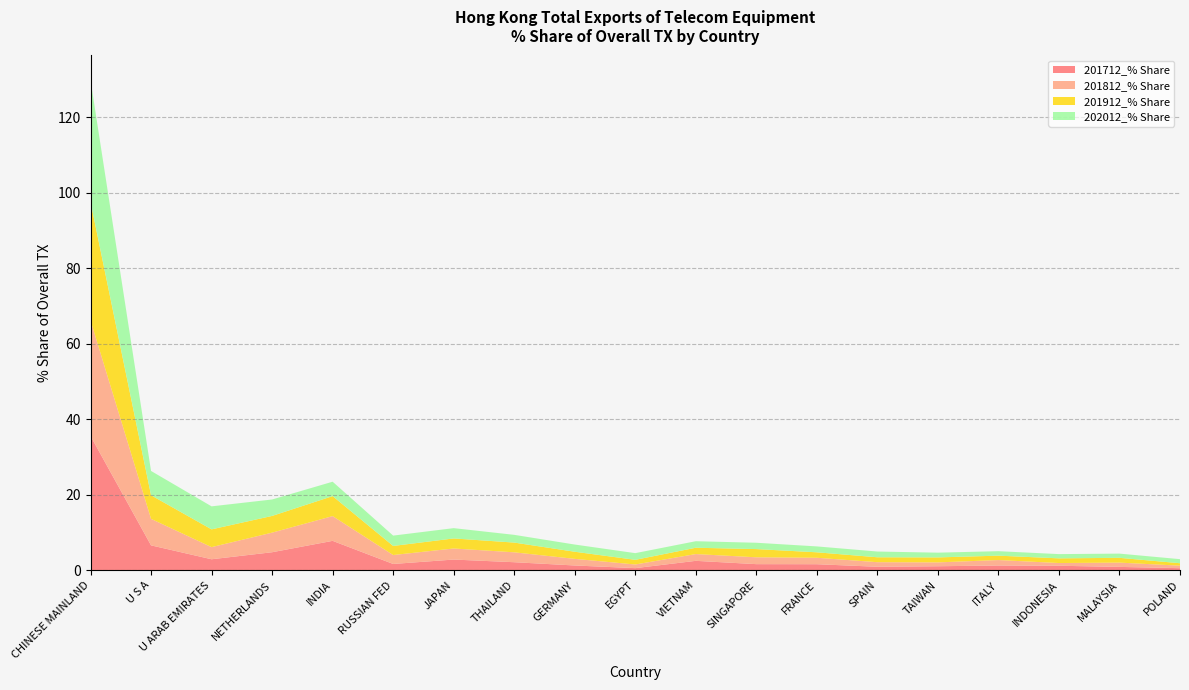

Reading left to right, what are all the values shown in this chart?

201712_% Share: CHINESE MAINLAND=35.5	U S A=6.6	U ARAB EMIRATES=2.9	NETHERLANDS=4.8	INDIA=7.8	RUSSIAN FED=1.7	JAPAN=2.8	THAILAND=2.1	GERMANY=1.3	EGYPT=0.5	VIETNAM=2.5	SINGAPORE=1.6	FRANCE=1.6	SPAIN=0.9	TAIWAN=1.1	ITALY=1.2	INDONESIA=1.2	MALAYSIA=0.9	POLAND=0.5
201812_% Share: CHINESE MAINLAND=30.6	U S A=7.0	U ARAB EMIRATES=3.2	NETHERLANDS=5.2	INDIA=6.6	RUSSIAN FED=2.4	JAPAN=2.9	THAILAND=2.6	GERMANY=1.8	EGYPT=1.0	VIETNAM=1.8	SINGAPORE=1.8	FRANCE=1.7	SPAIN=1.2	TAIWAN=1.0	ITALY=1.4	INDONESIA=0.7	MALAYSIA=1.1	POLAND=0.7
201912_% Share: CHINESE MAINLAND=31.4	U S A=6.2	U ARAB EMIRATES=4.7	NETHERLANDS=4.4	INDIA=5.3	RUSSIAN FED=2.4	JAPAN=2.7	THAILAND=2.6	GERMANY=1.9	EGYPT=1.2	VIETNAM=1.7	SINGAPORE=2.2	FRANCE=1.4	SPAIN=1.3	TAIWAN=1.3	ITALY=1.2	INDONESIA=1.2	MALAYSIA=1.3	POLAND=0.6
202012_% Share: CHINESE MAINLAND=32.3	U S A=6.4	U ARAB EMIRATES=6.1	NETHERLANDS=4.4	INDIA=3.8	RUSSIAN FED=2.7	JAPAN=2.7	THAILAND=2.0	GERMANY=1.9	EGYPT=1.8	VIETNAM=1.7	SINGAPORE=1.7	FRANCE=1.6	SPAIN=1.5	TAIWAN=1.3	ITALY=1.2	INDONESIA=1.1	MALAYSIA=1.1	POLAND=1.1